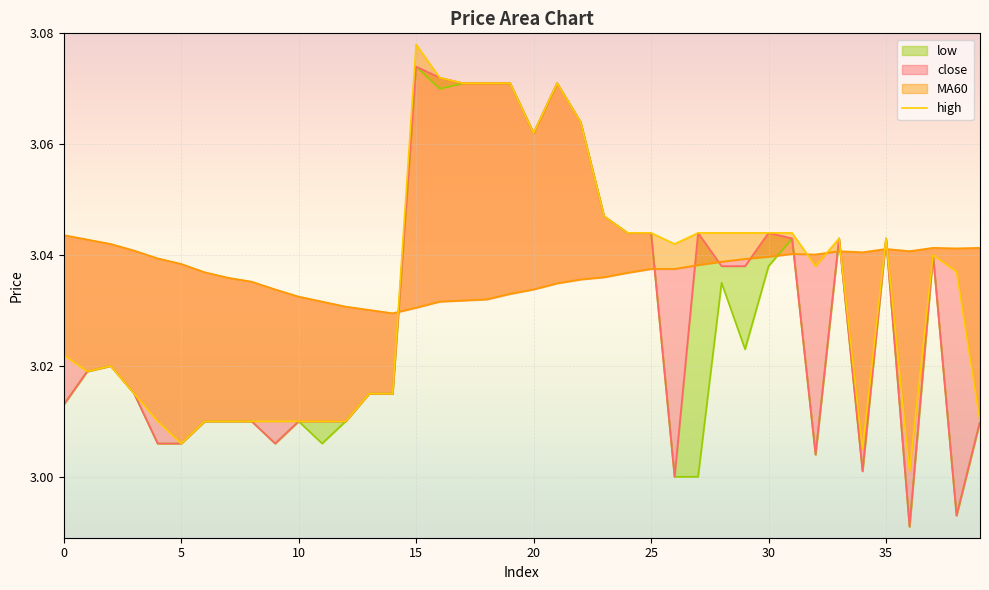

At which label does high reach its minimum?

36